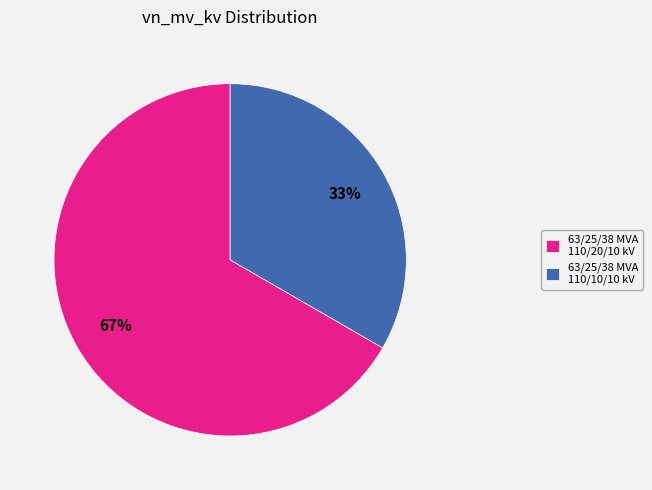

Combined, do 63/25/38 MVA 110/20/10 kV and 63/25/38 MVA 110/10/10 kV account for over 50%?

Yes